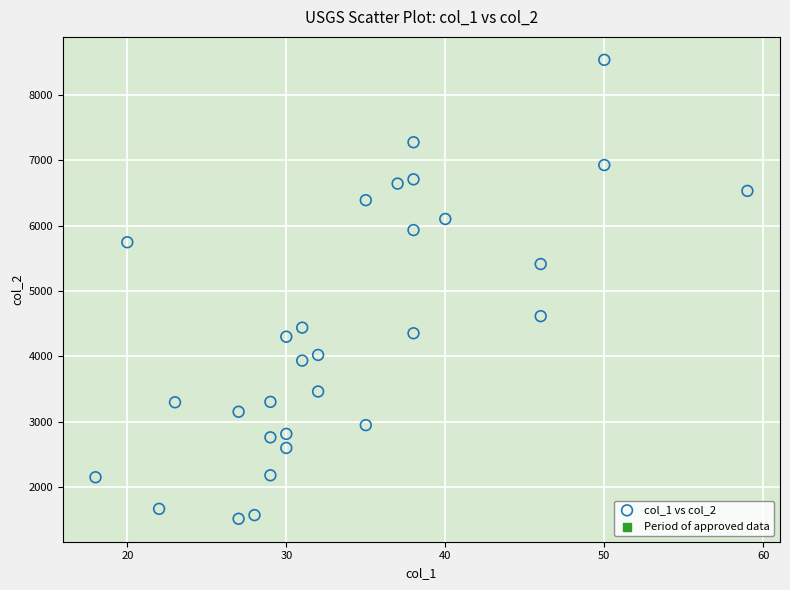

What is the range of X values (max minus min)?

41